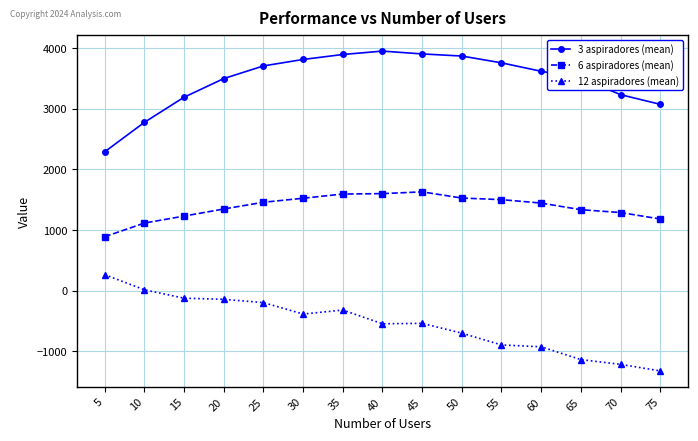

At how many categories does at least one series exceed 290?

15